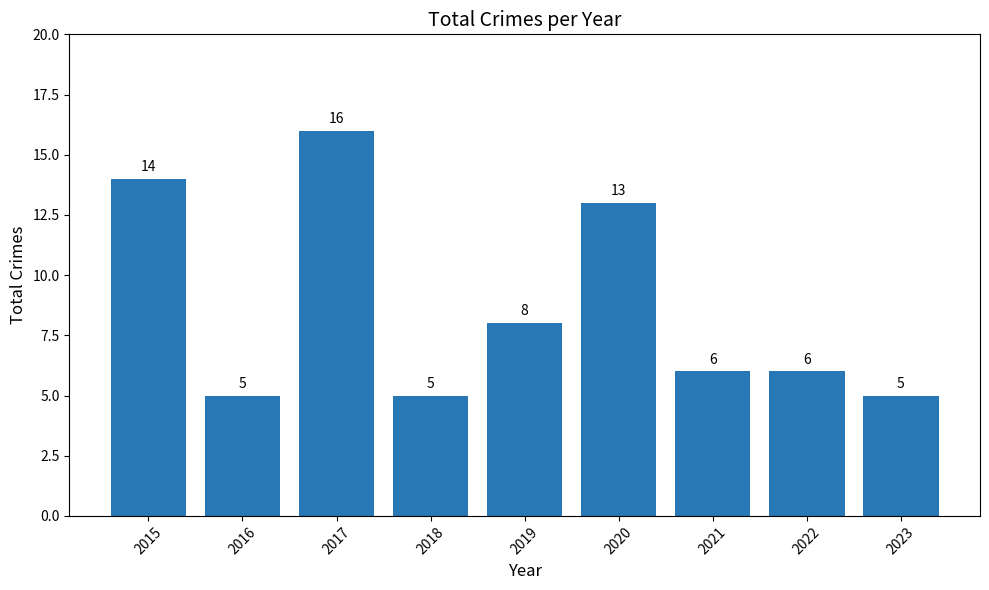

Between 2020 and 2018, which is larger?

2020